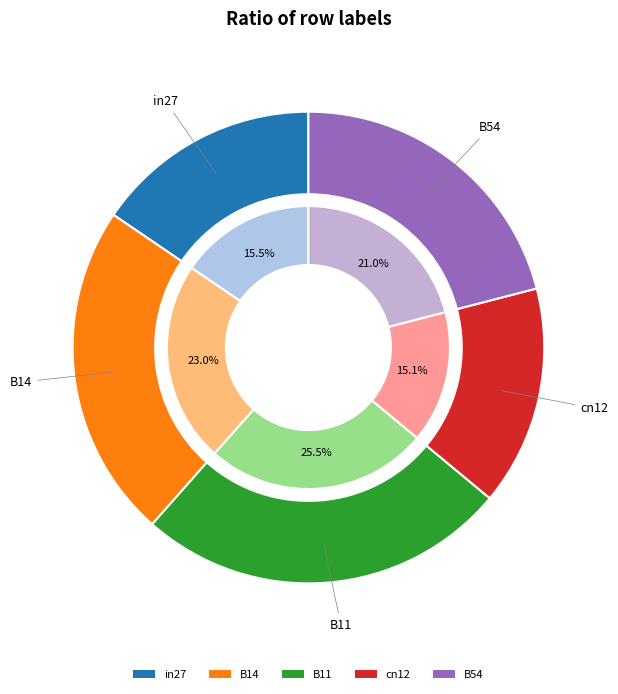

To the nearest percent, what portion does B54 represent?

21%